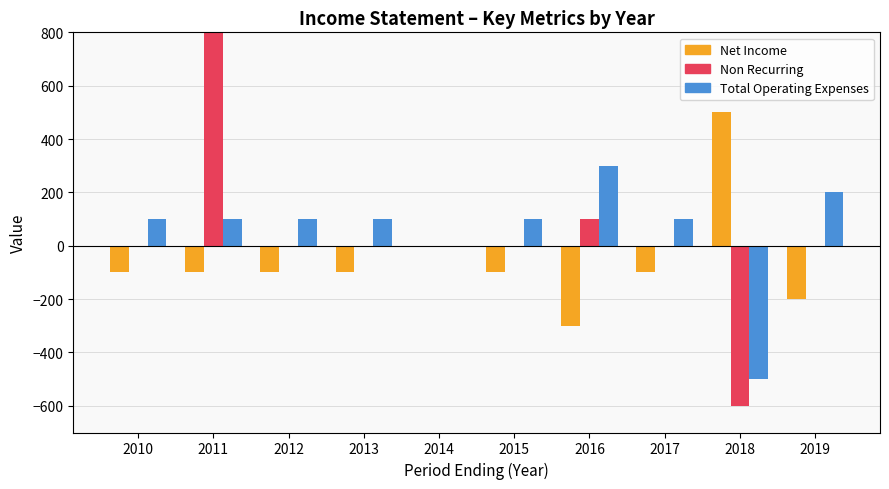

What is the value of the Total Operating Expenses bar at the 6th from the left?

100